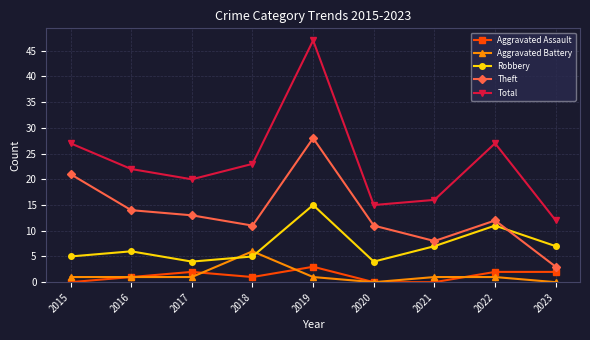

At 2023, list the series in order from smallest to largest.

Aggravated Battery, Aggravated Assault, Theft, Robbery, Total